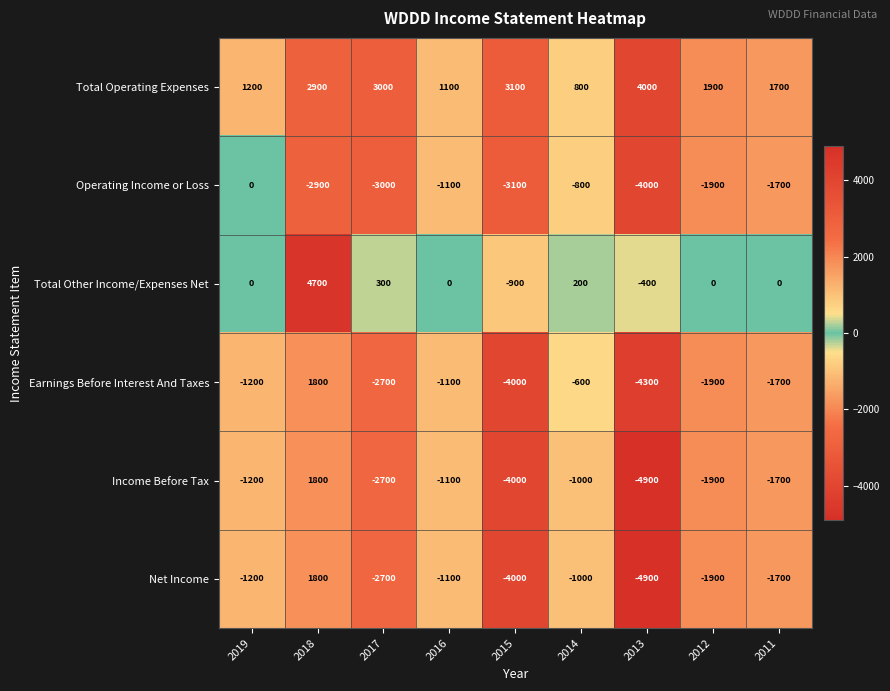

List the labels in order of Net Income value, largest first.

2018, 2014, 2016, 2019, 2011, 2012, 2017, 2015, 2013